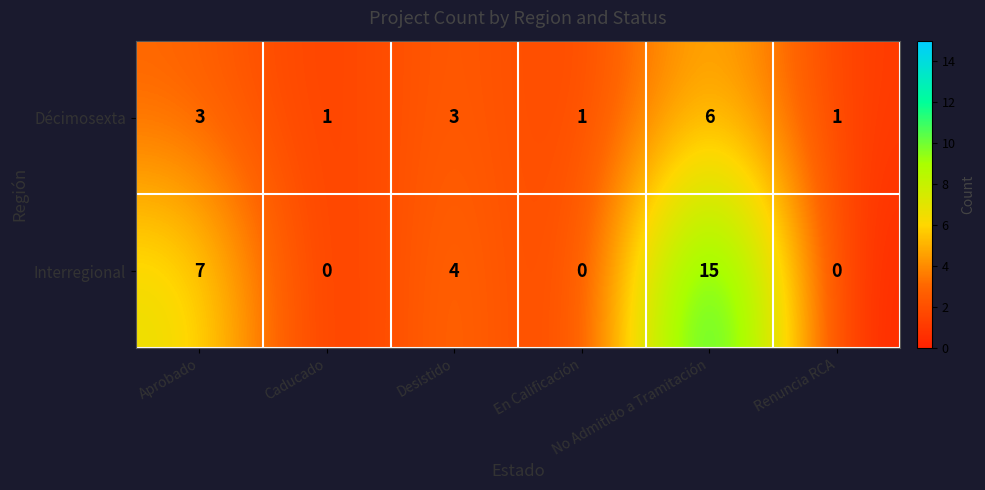

How many Interregional values are between 0 and 7?

5